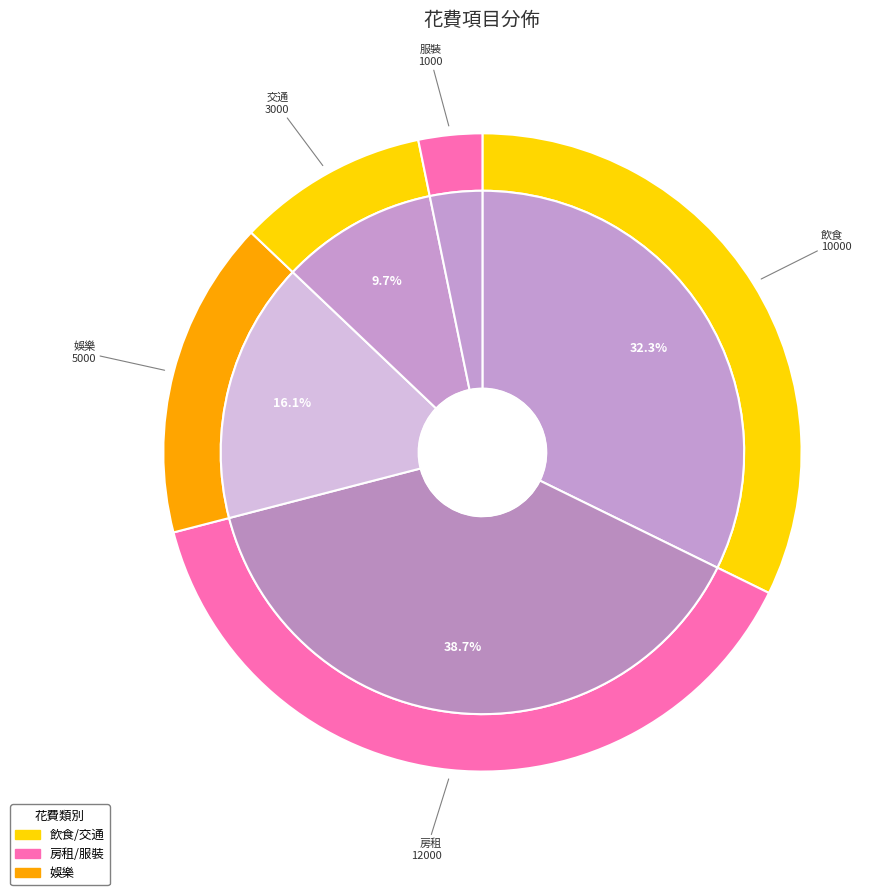

Rank the categories by value from highest to lowest.

房租, 飲食, 娛樂, 交通, 服裝